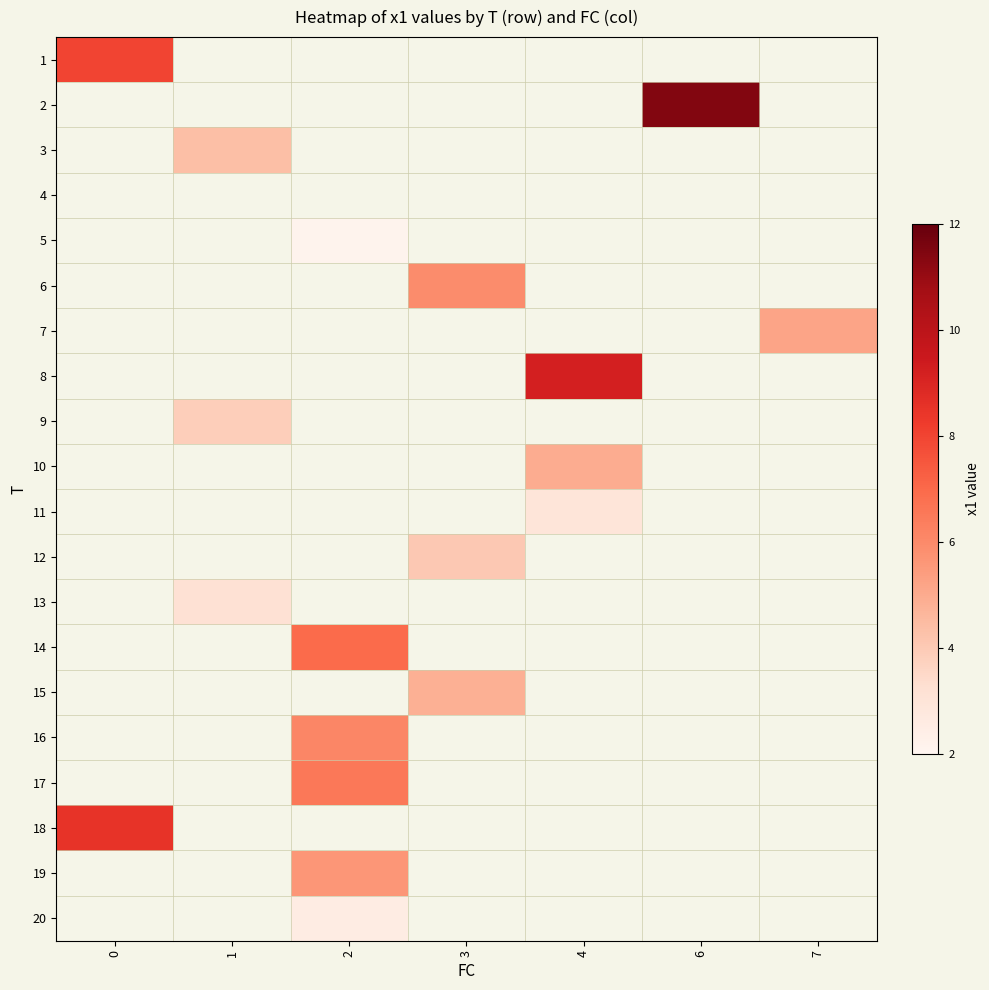

What is the lowest value of the 1 series?

8.0